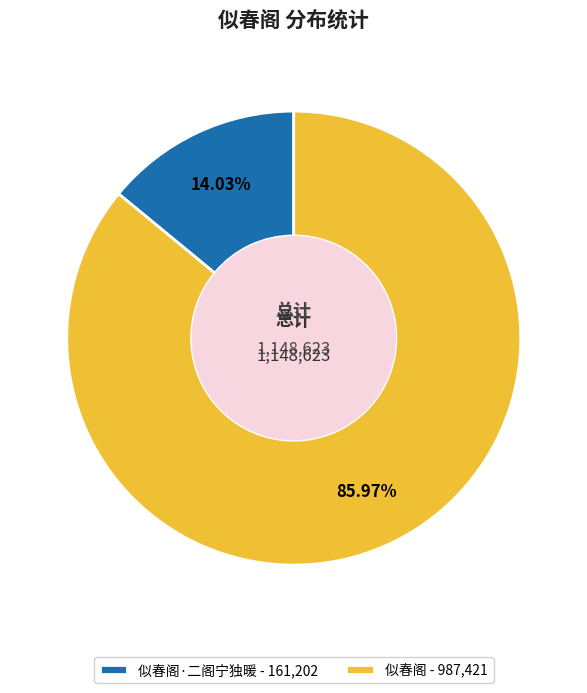

Which has a higher value, 似春阁 - 987,421 or 似春阁·二阁宁独暖 - 161,202?

似春阁 - 987,421